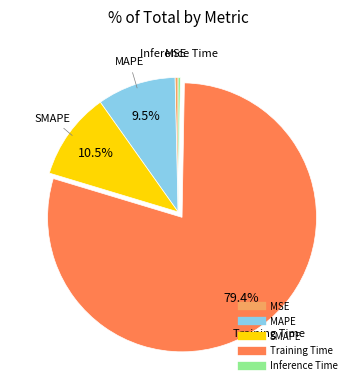

To the nearest percent, what is the difference between the Training Time and SMAPE slice percentages?

69%